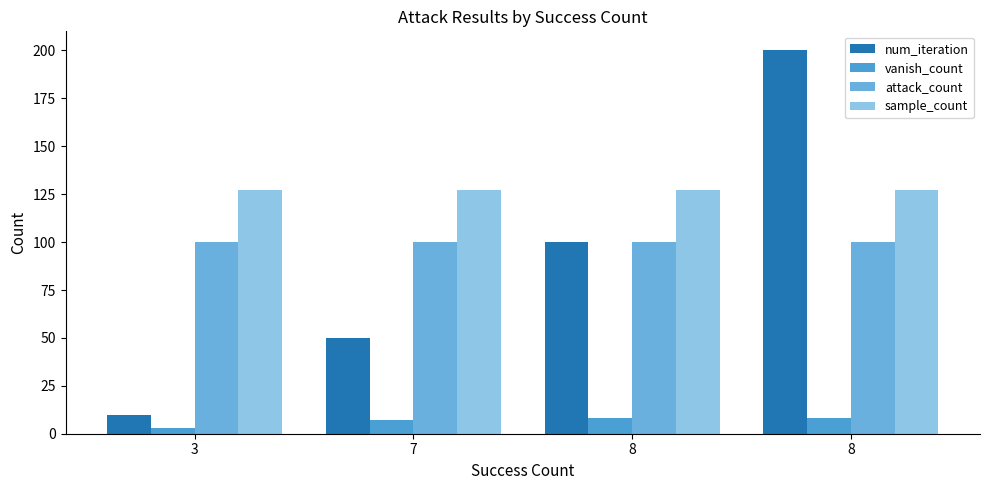

Reading left to right, what are all the values shown in this chart?

num_iteration: 3=10	7=50	8=100	8=200
vanish_count: 3=3	7=7	8=8	8=8
attack_count: 3=100	7=100	8=100	8=100
sample_count: 3=127	7=127	8=127	8=127